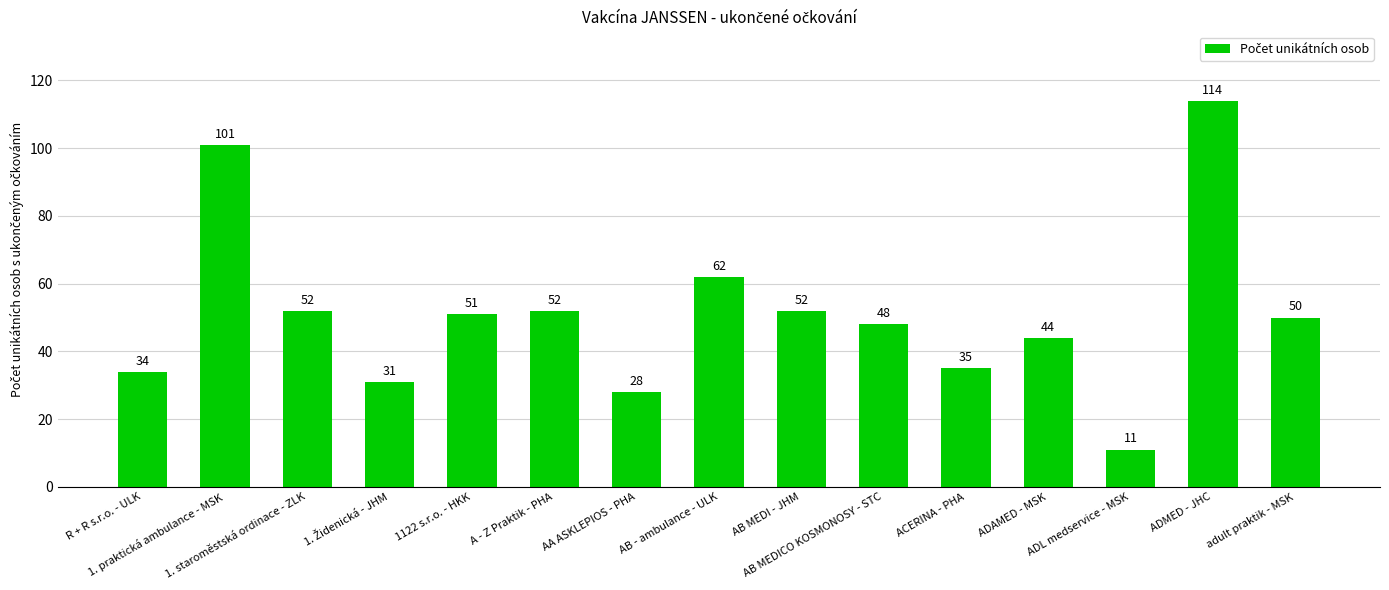

What is the average value?

51